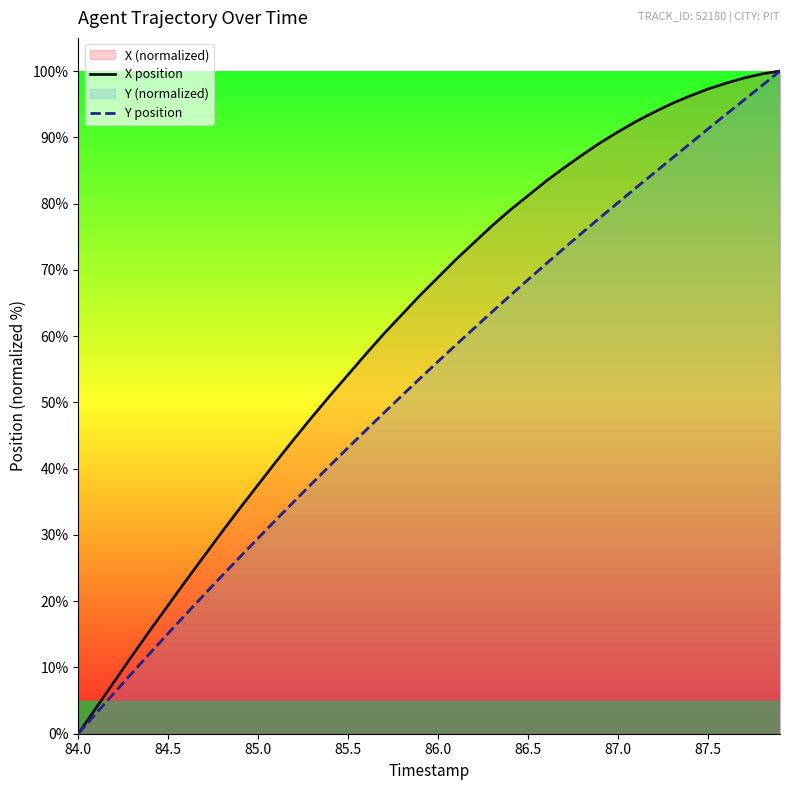

What is the difference between the highest and lowest values at 87.5?

6.0